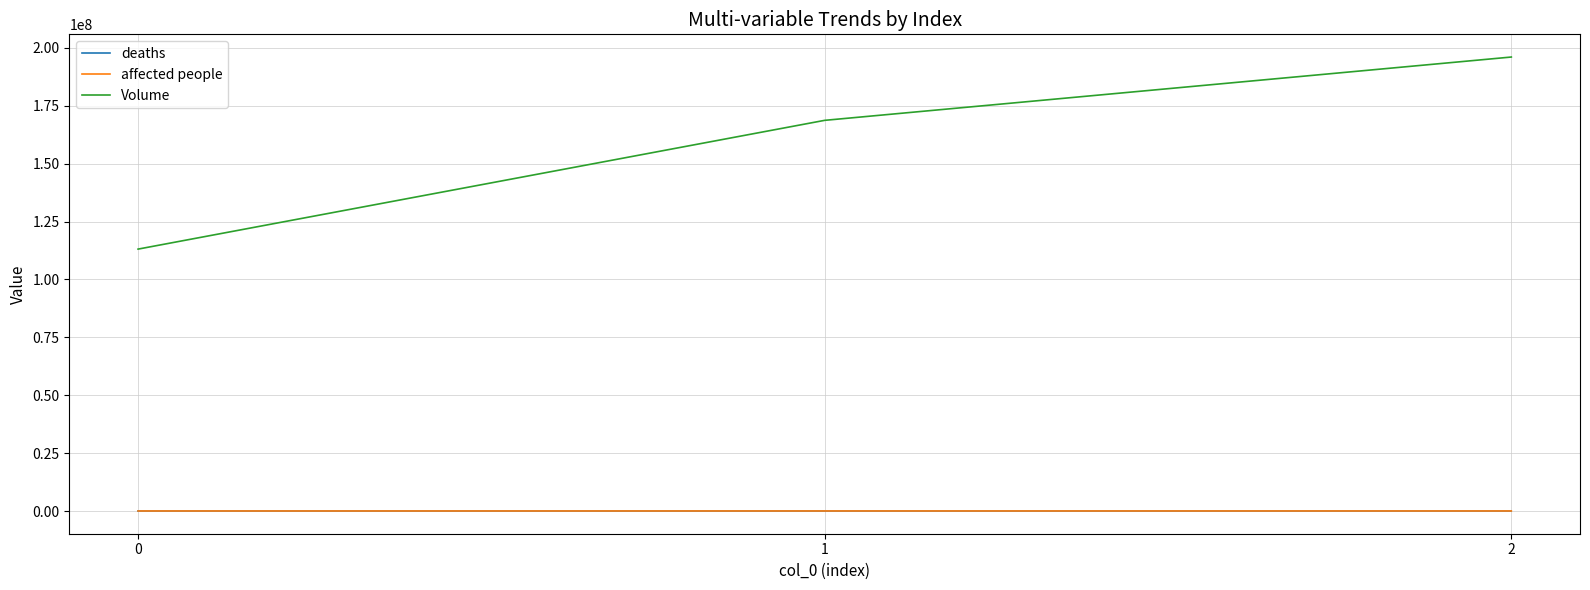

The value of Volume at 2 is 196033232. True or false?

True